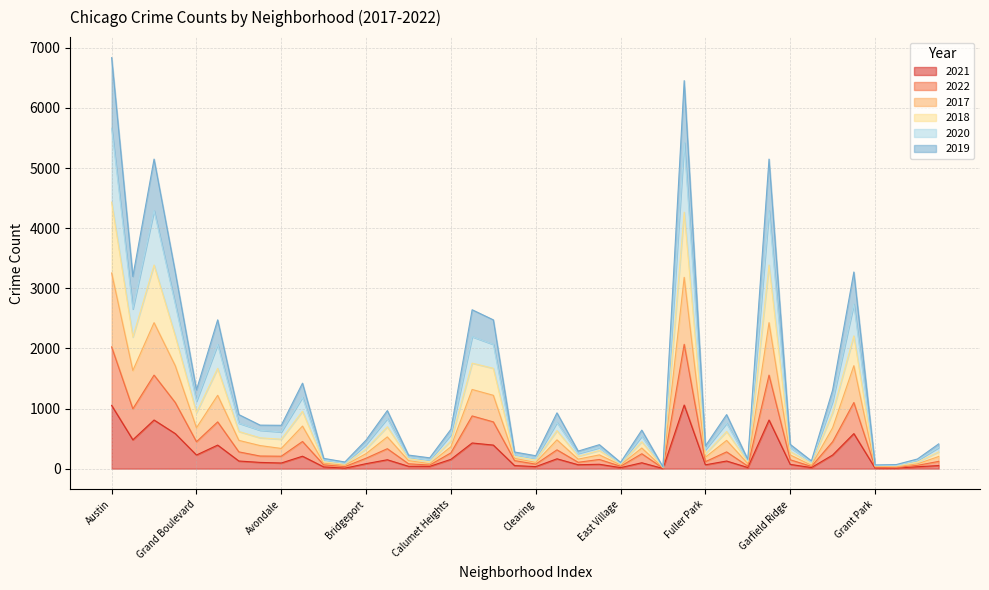

At which label is 2019 closest to 2227?

Grand Crossing